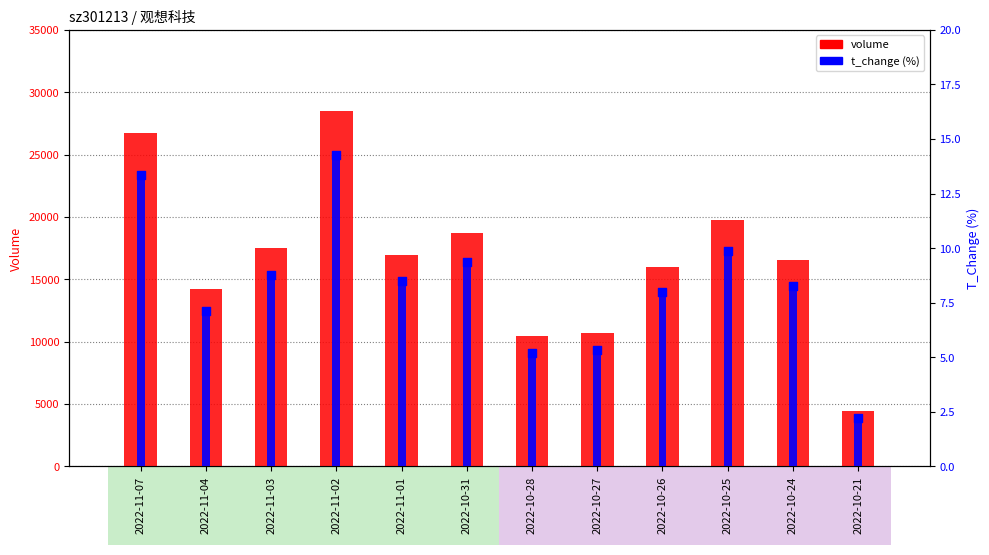

At how many categories does at least one series exceed 8089?

11